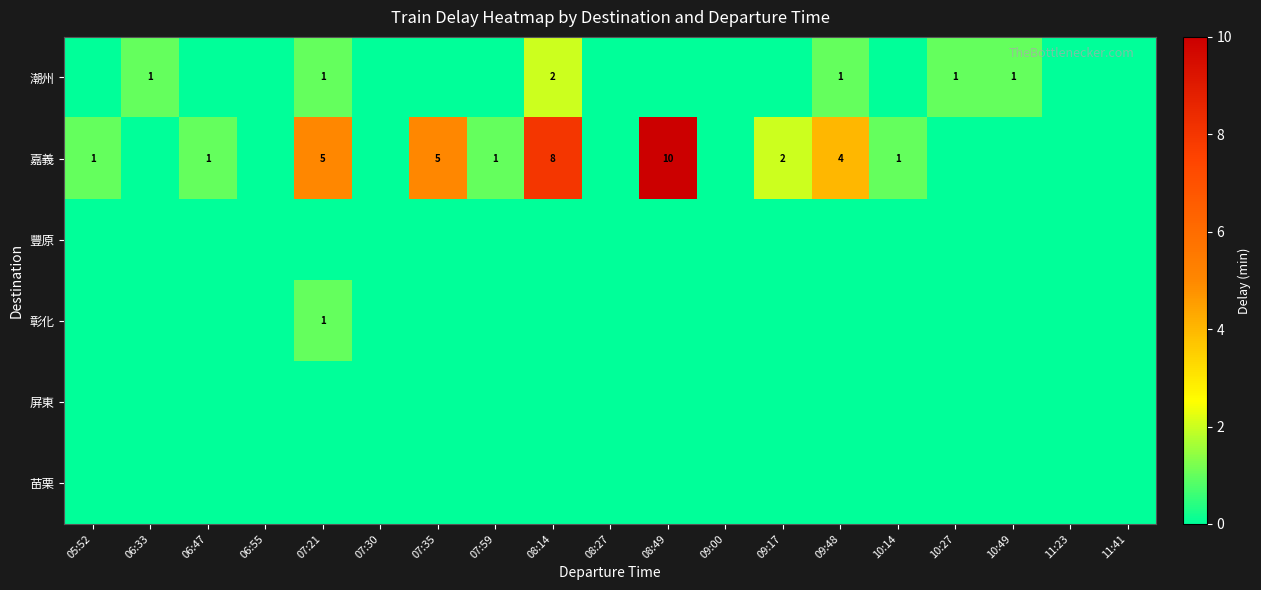

The value of 嘉義 at 06:47 is 1. True or false?

True